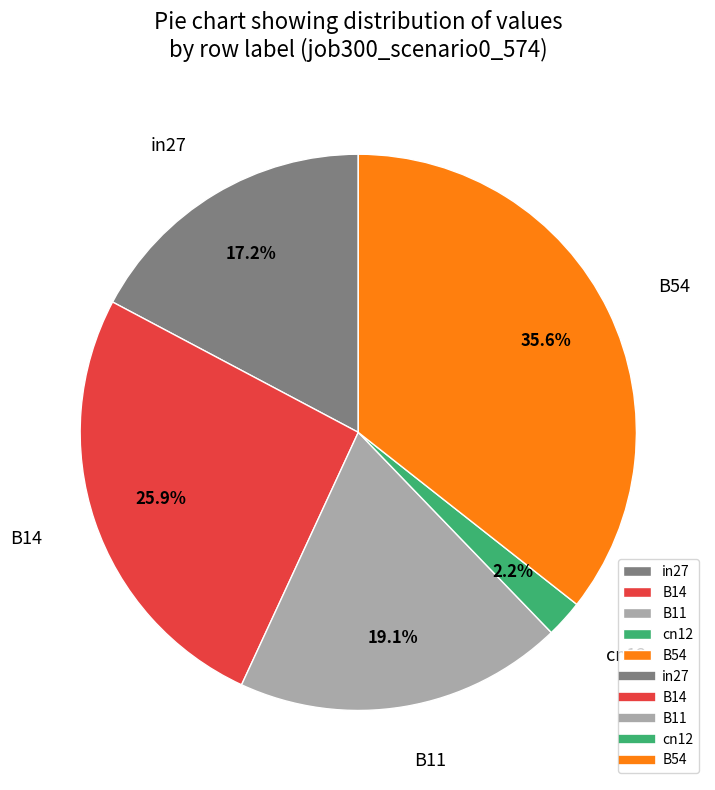

What portion of the pie excludes cn12?

97.8%